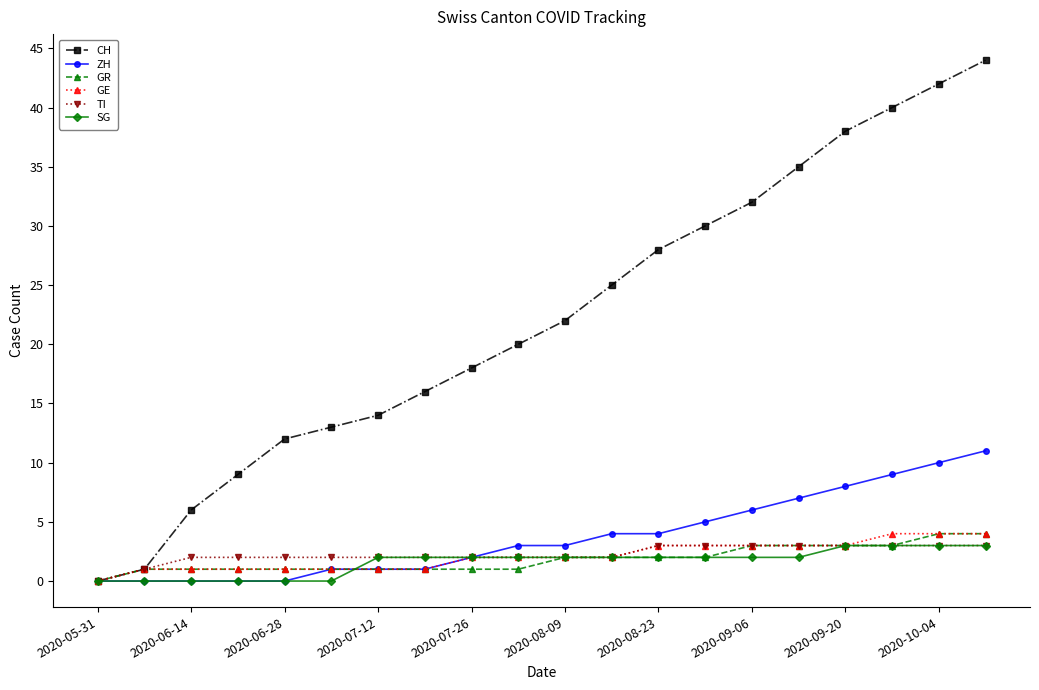

How many series are shown in this chart?

6